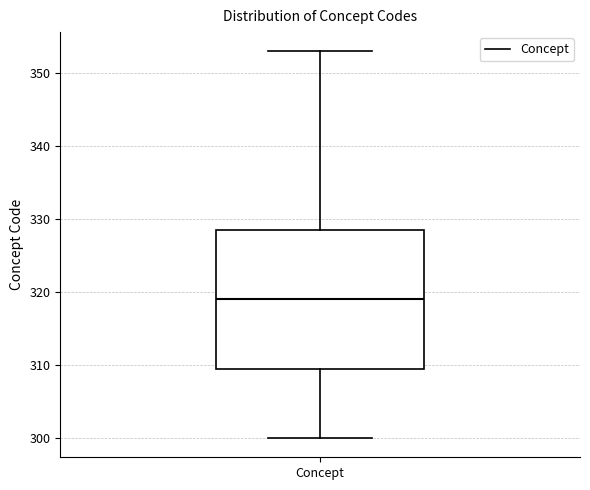

Transcribe this box plot: give where the median line is, the range the box spans, and where the two whiskers end, as read against the y-axis. The values are not printed on the chart, so give them approximately, as read against the axis.

median 319, box 310 to 329, whiskers 300 to 353